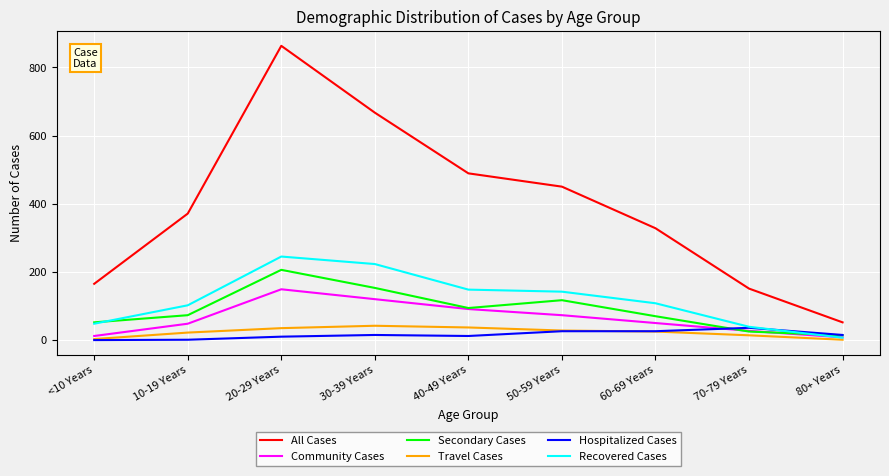

Is this an area chart (filled region under the line)?

No